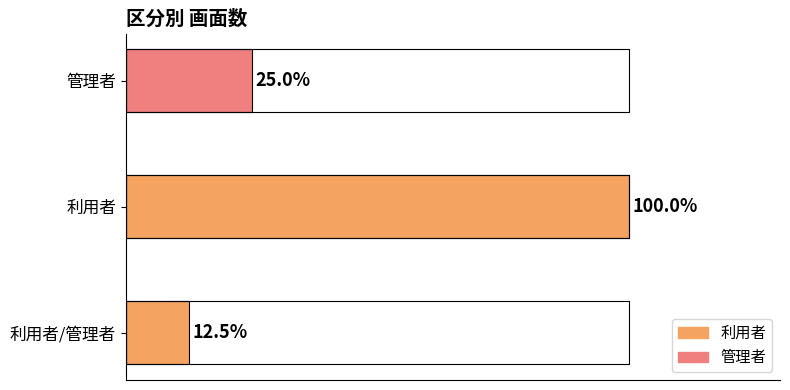

Does the chart contain stacked bars?

No